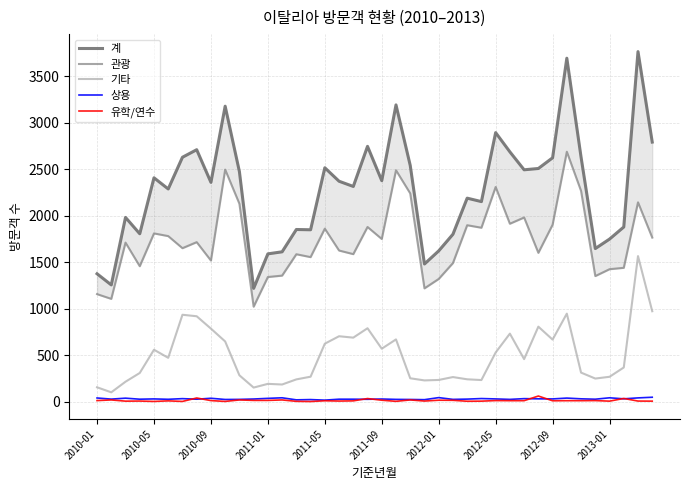

At which category does the chart reach its minimum across all series?

15